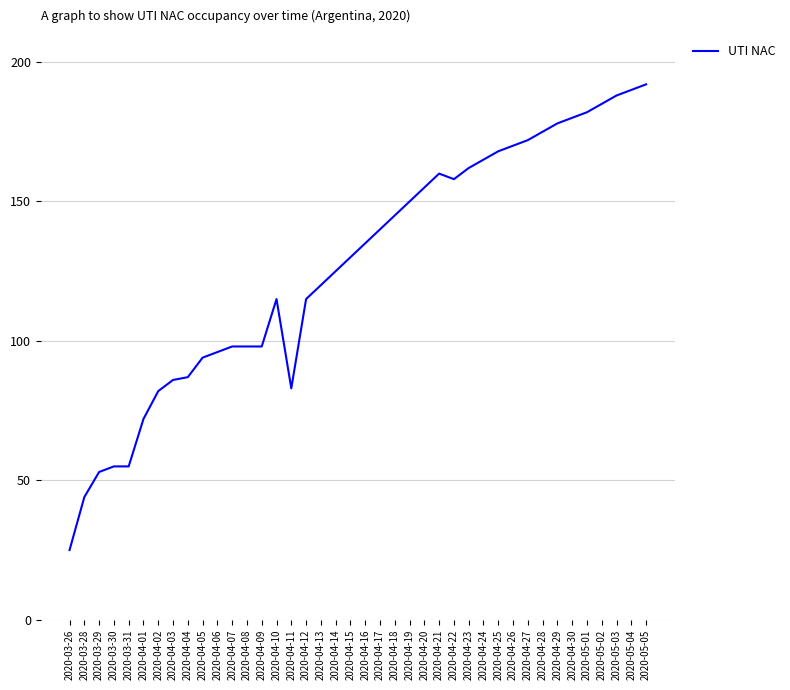

Which category has the highest value across all series?

2020-05-05